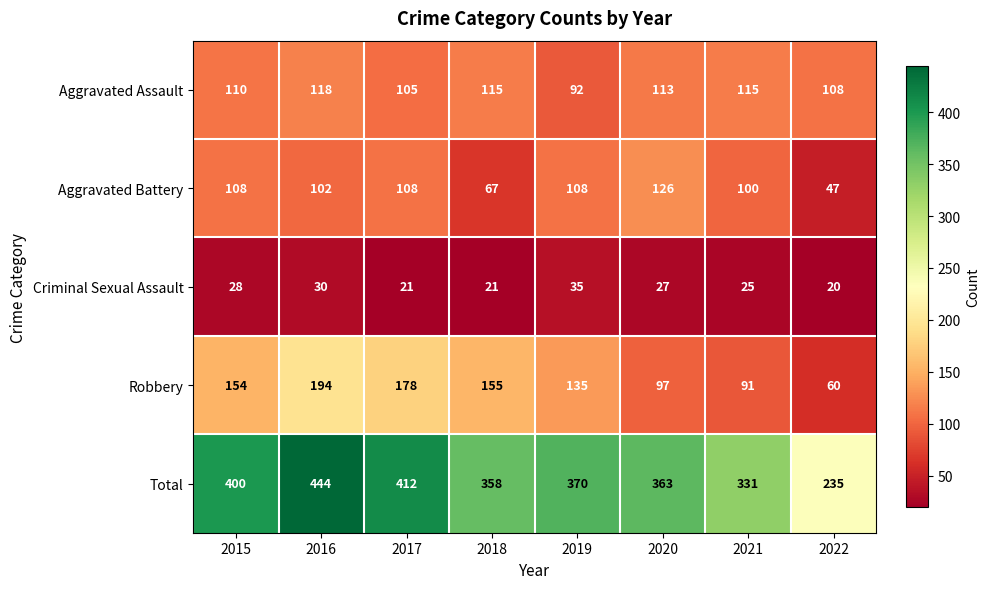

What is the average value of the Aggravated Battery series?

96